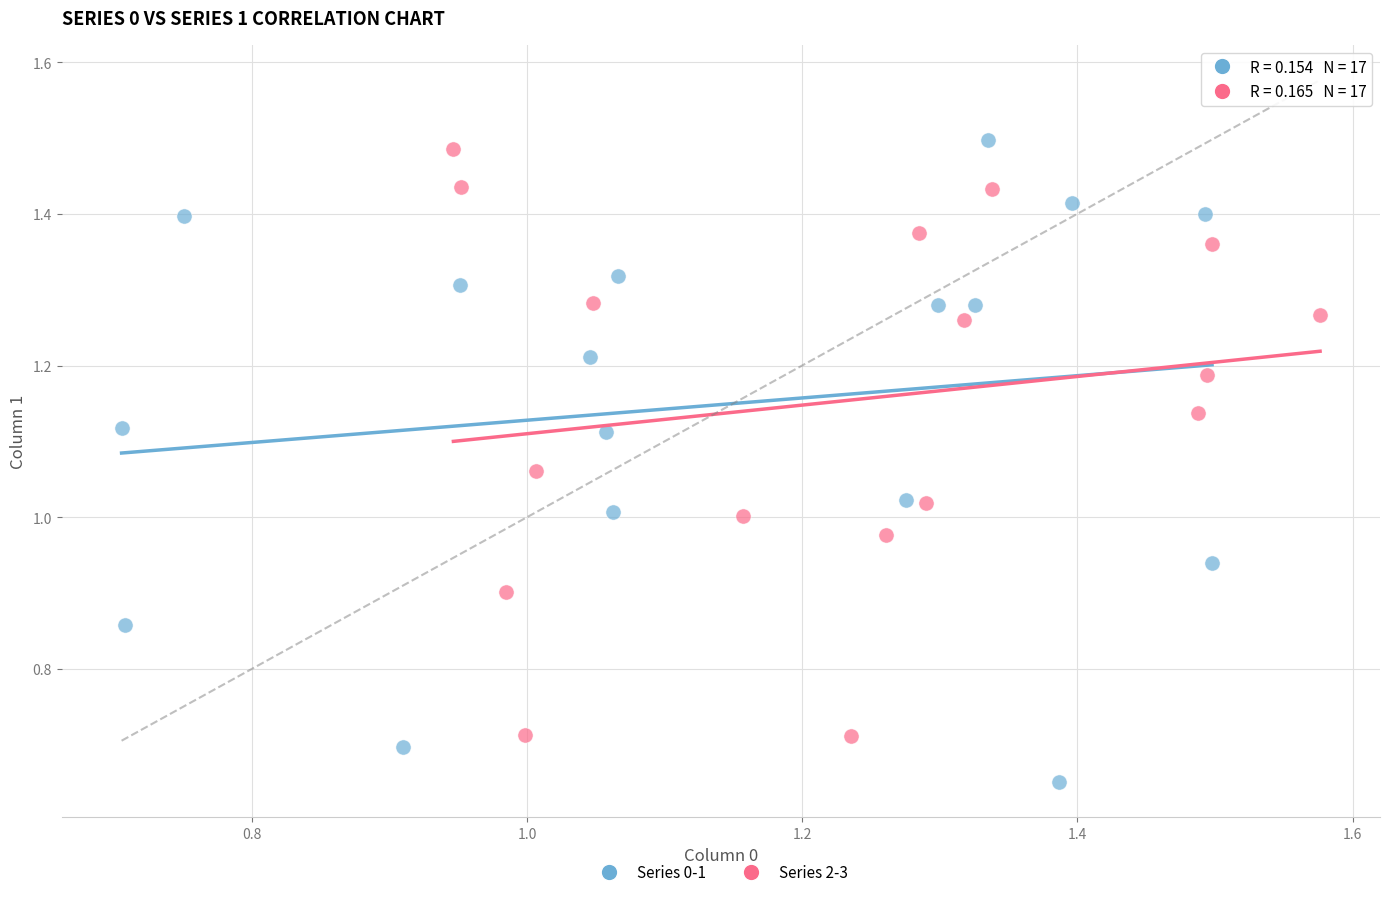

Which series contains the lowest Y value?

Series 0-1